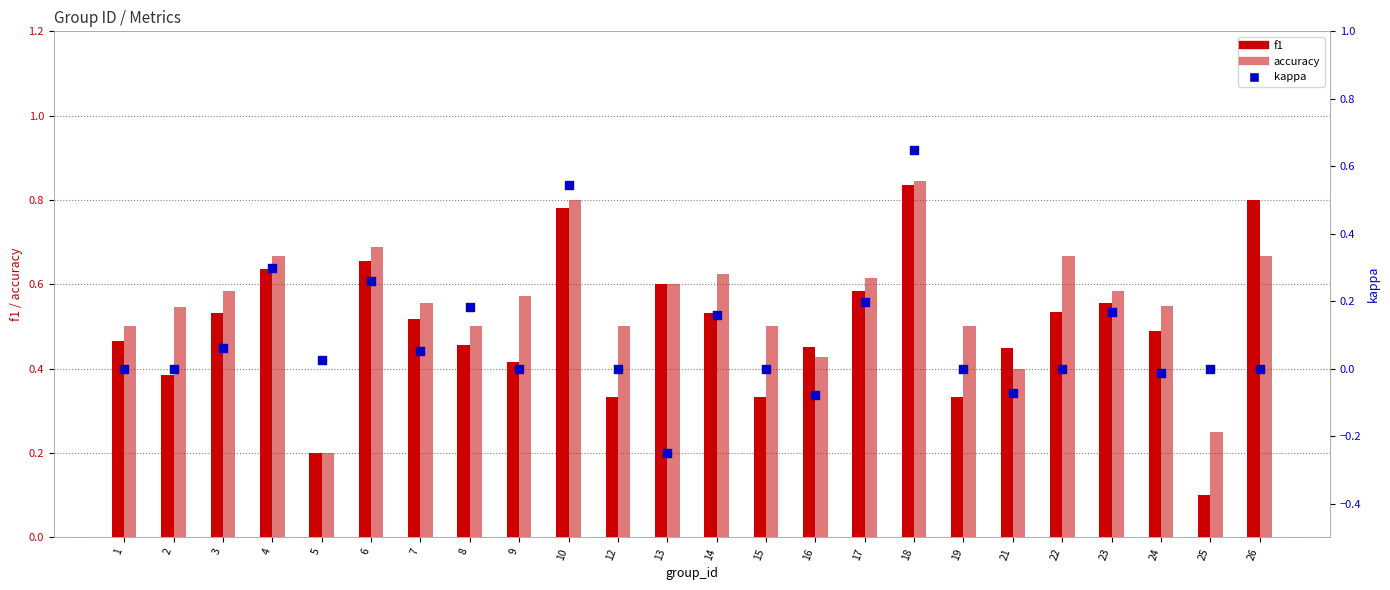

At how many categories does at least one series exceed 0?

24